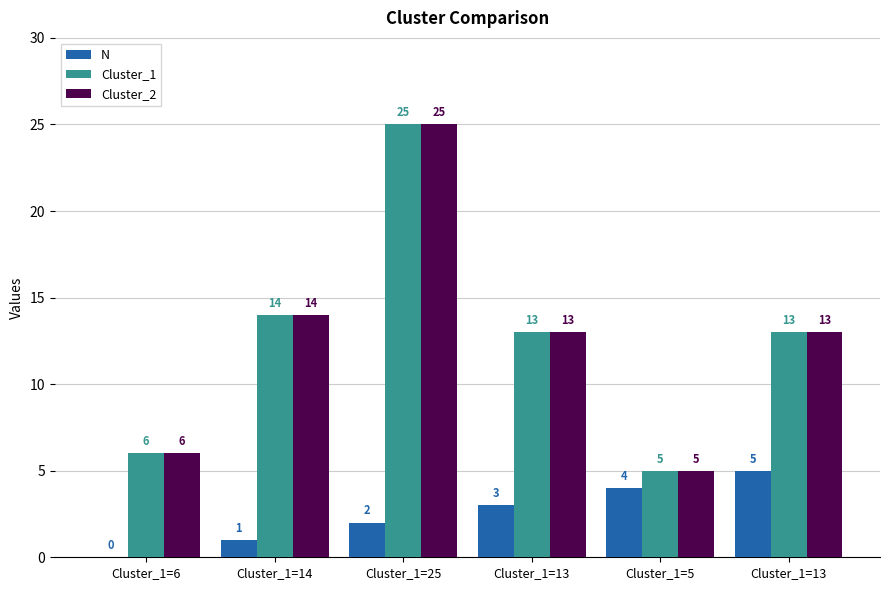

How many distinct data groups are displayed?

3